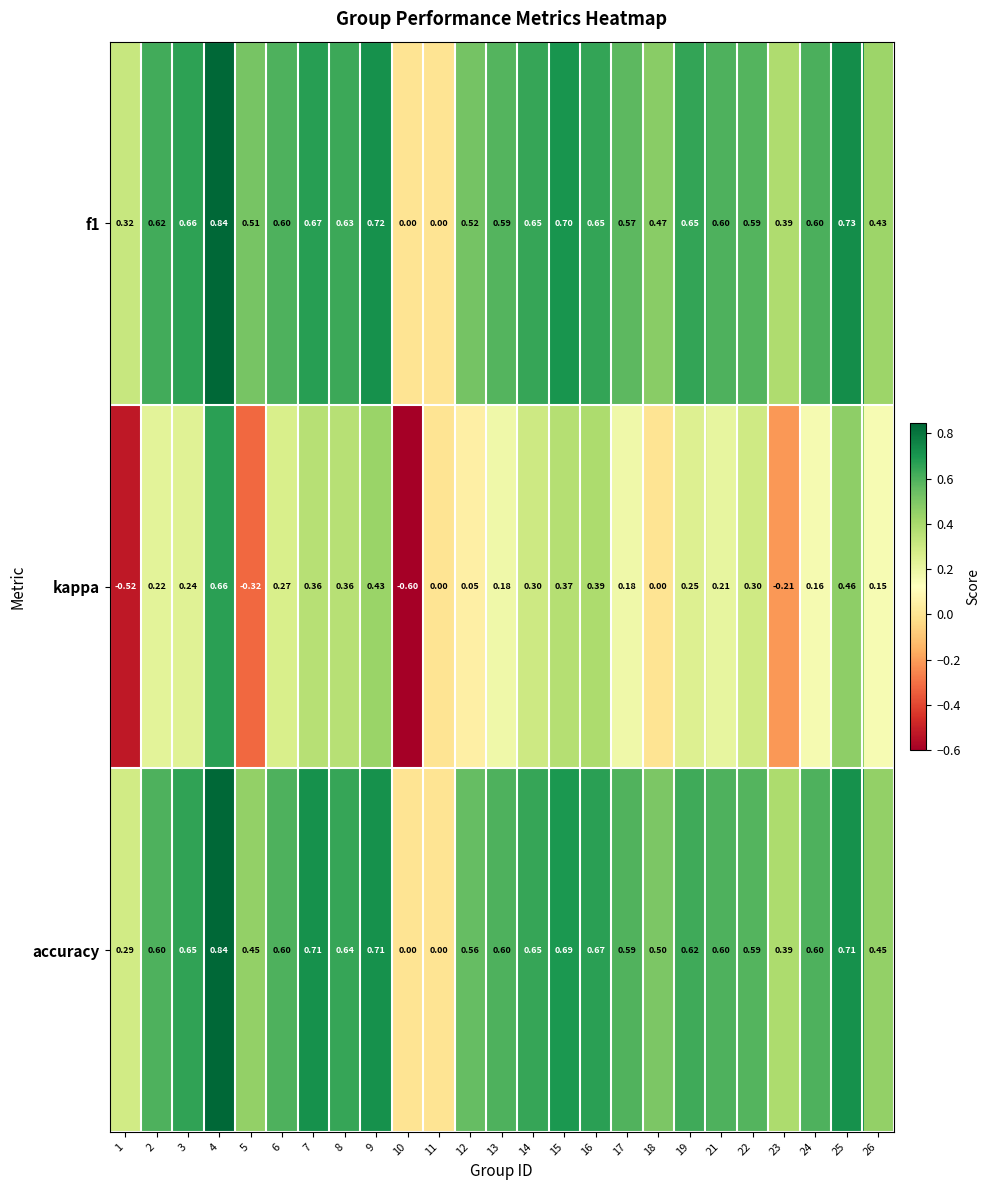

Which series has the largest range (max minus min)?

kappa